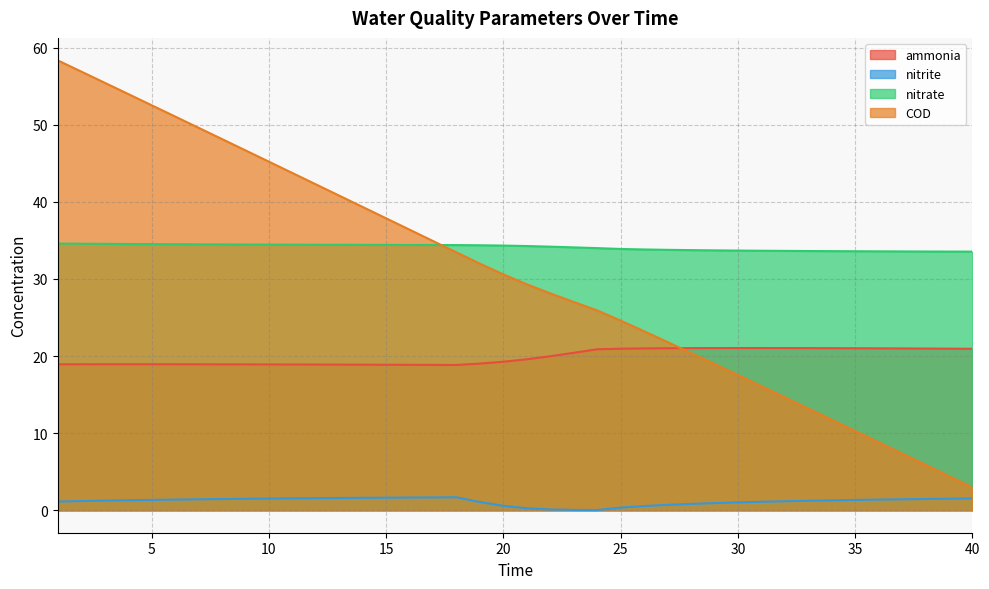

The nitrate series shows 44.6 at 34. True or false?

False